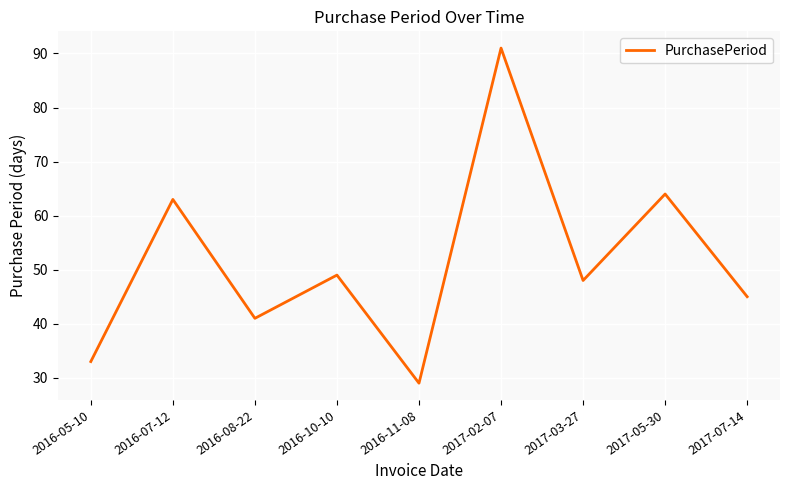

Rank the categories by value from highest to lowest.

2017-02-07, 2017-05-30, 2016-07-12, 2016-10-10, 2017-03-27, 2017-07-14, 2016-08-22, 2016-05-10, 2016-11-08